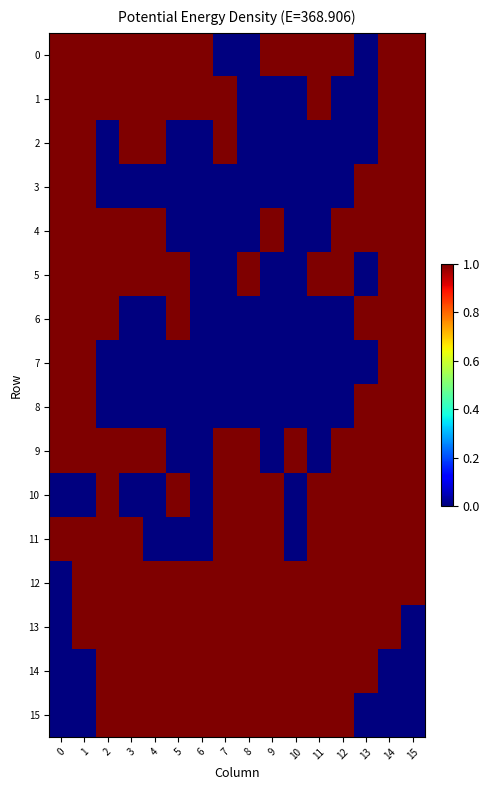

Reading left to right, transcribe all the data shown in this chart.

row_0: 1	1	1	1	1	1	1	0	0	1	1	1	1	0	1	1
row_1: 1	1	1	1	1	1	1	1	0	0	0	1	0	0	1	1
row_2: 1	1	0	1	1	0	0	1	0	0	0	0	0	0	1	1
row_3: 1	1	0	0	0	0	0	0	0	0	0	0	0	1	1	1
row_4: 1	1	1	1	1	0	0	0	0	1	0	0	1	1	1	1
row_5: 1	1	1	1	1	1	0	0	1	0	0	1	1	0	1	1
row_6: 1	1	1	0	0	1	0	0	0	0	0	0	0	1	1	1
row_7: 1	1	0	0	0	0	0	0	0	0	0	0	0	0	1	1
row_8: 1	1	0	0	0	0	0	0	0	0	0	0	0	1	1	1
row_9: 1	1	1	1	1	0	0	1	1	0	1	0	1	1	1	1
row_10: 0	0	1	0	0	1	0	1	1	1	0	1	1	1	1	1
row_11: 1	1	1	1	0	0	0	1	1	1	0	1	1	1	1	1
row_12: 0	1	1	1	1	1	1	1	1	1	1	1	1	1	1	1
row_13: 0	1	1	1	1	1	1	1	1	1	1	1	1	1	1	0
row_14: 0	0	1	1	1	1	1	1	1	1	1	1	1	1	0	0
row_15: 0	0	1	1	1	1	1	1	1	1	1	1	1	0	0	0